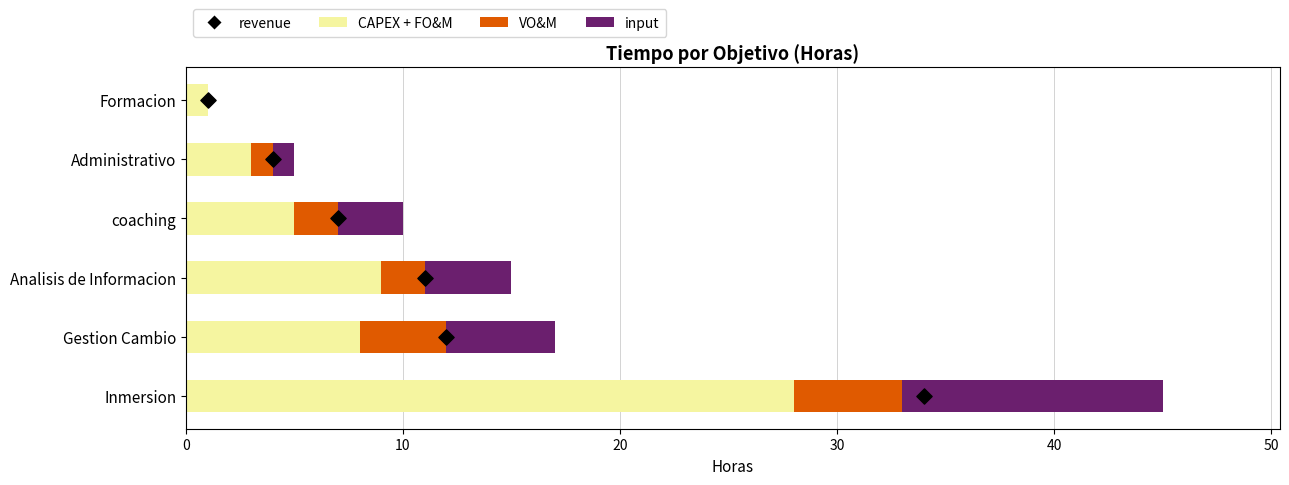

Is the value of revenue at 20 greater than the value of CAPEX + FO&M at 10?

No